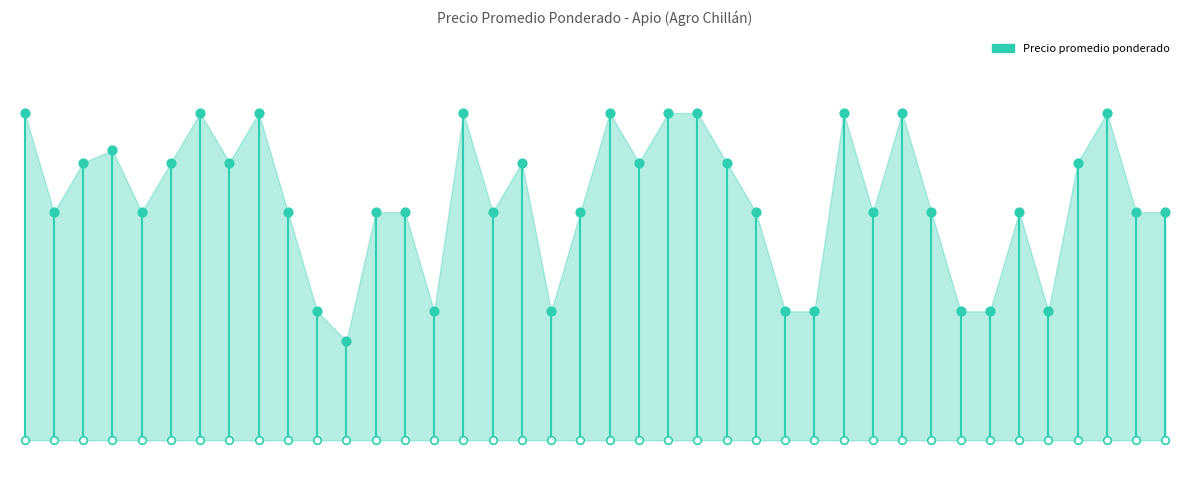

What is the ratio of the value at 2021-04-28 to the value at 2021-06-17?

1.1